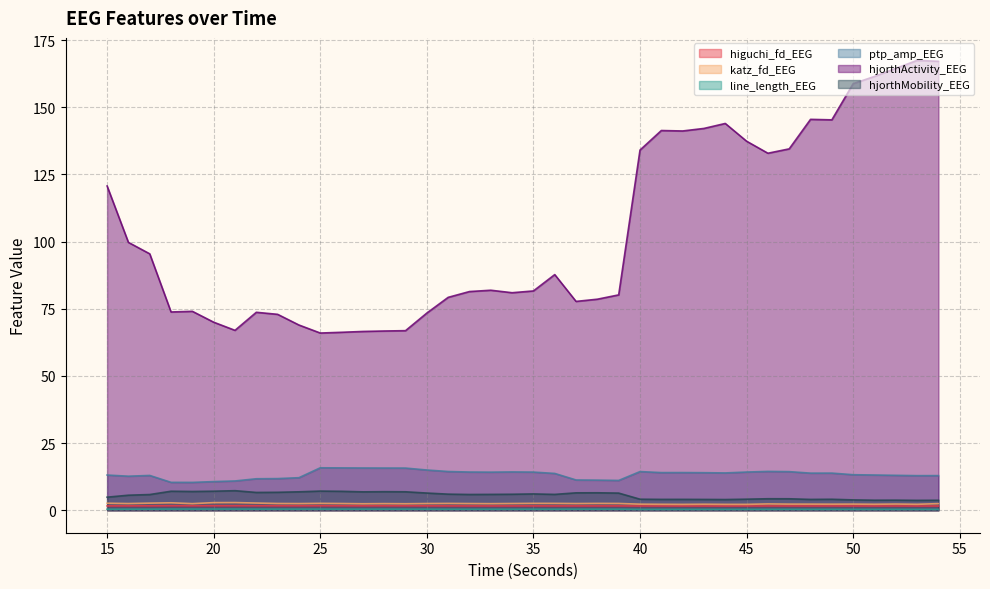

What is the minimum value shown in the chart?

0.3